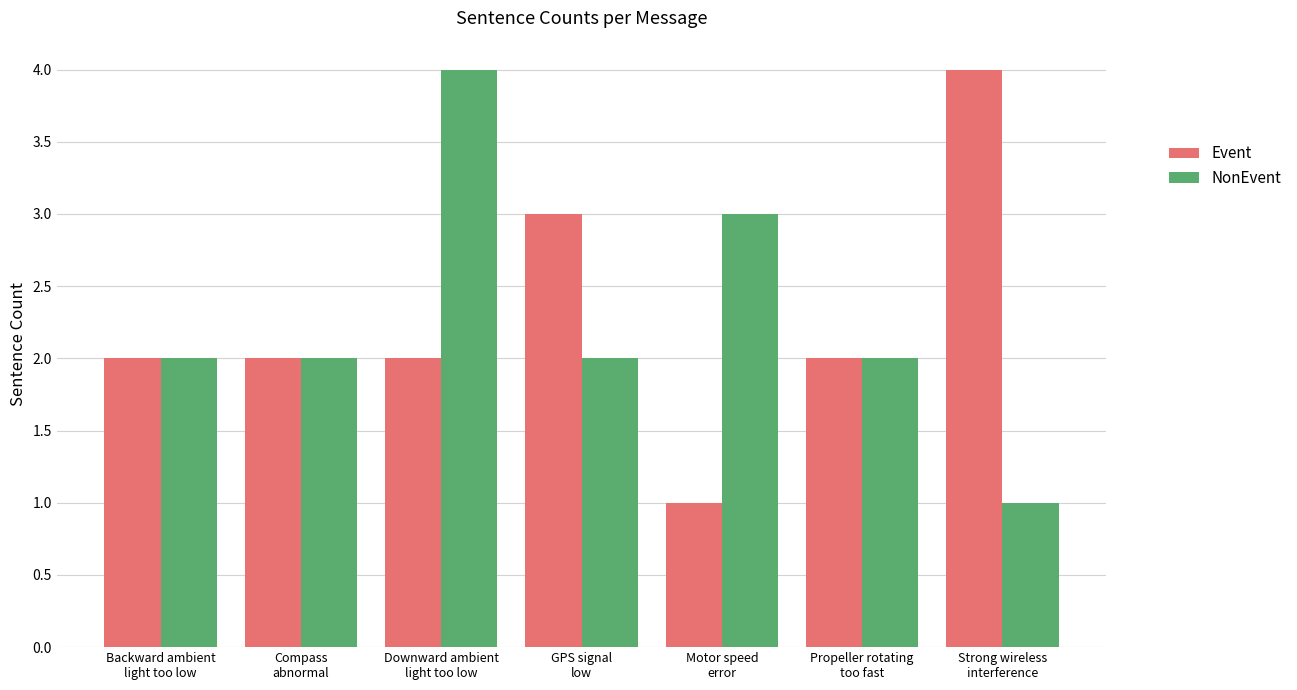

What is the difference between the Event values at Downward ambient
light too low and Strong wireless
interference?

2